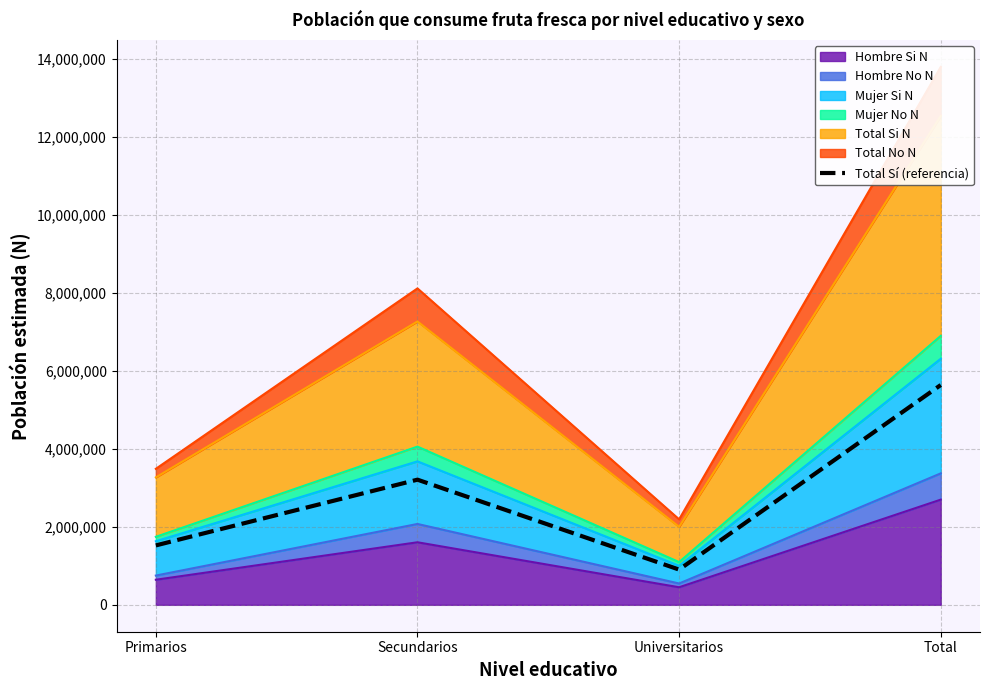

What is the average value?

2818440